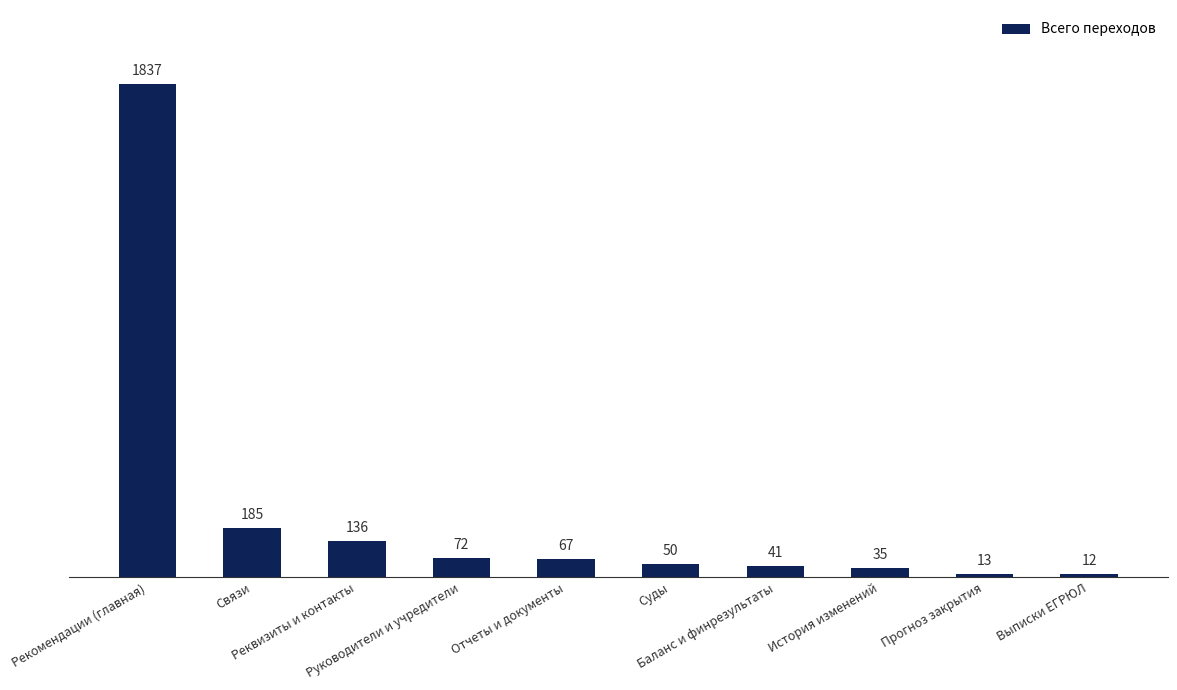

What is the greatest value displayed?

1837